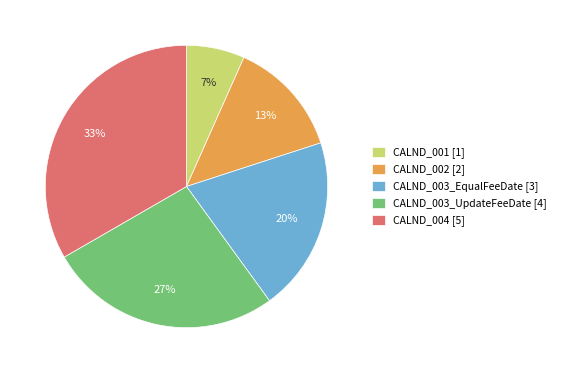

To the nearest percent, what is the average slice percentage?

20%